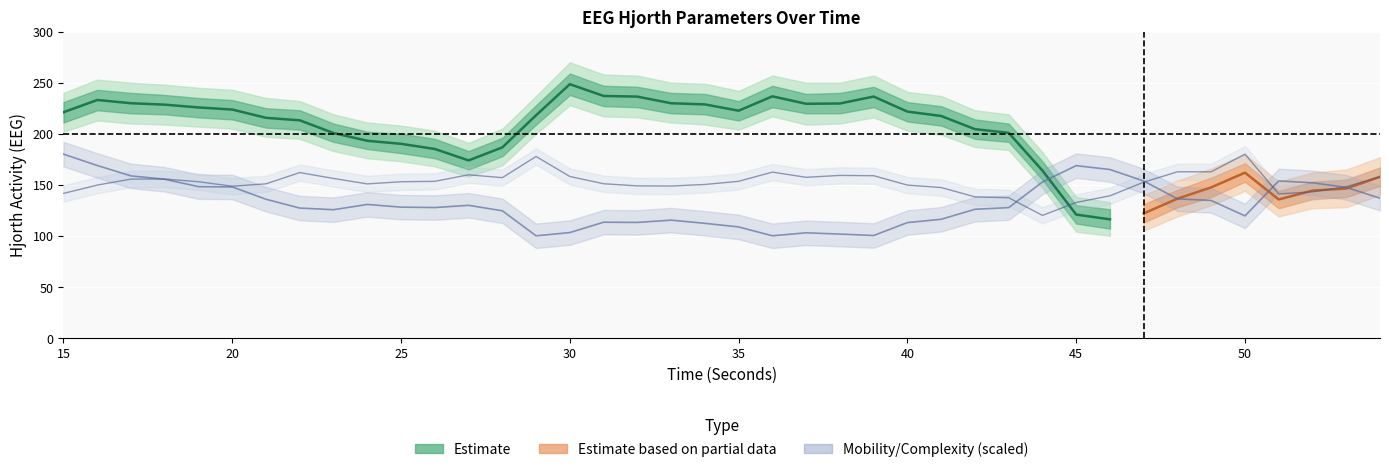

Is it true that hjorthComplexity_EEG equals 157.0 at 28?

True